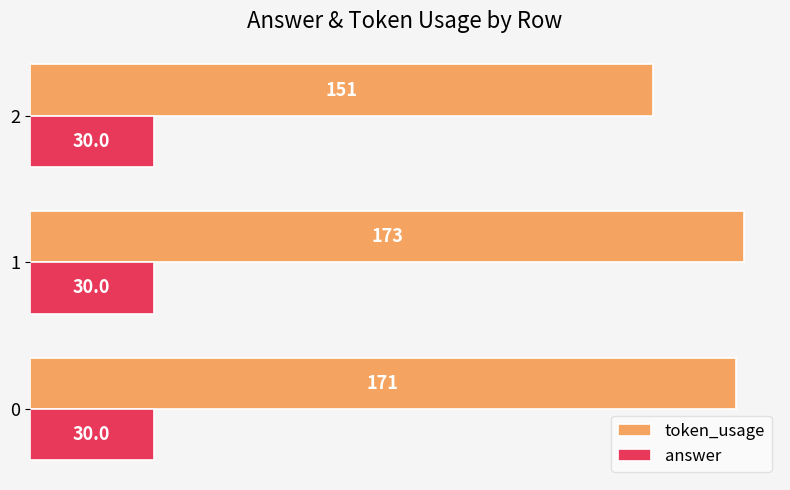

The token_usage series shows 151 at 2. True or false?

True